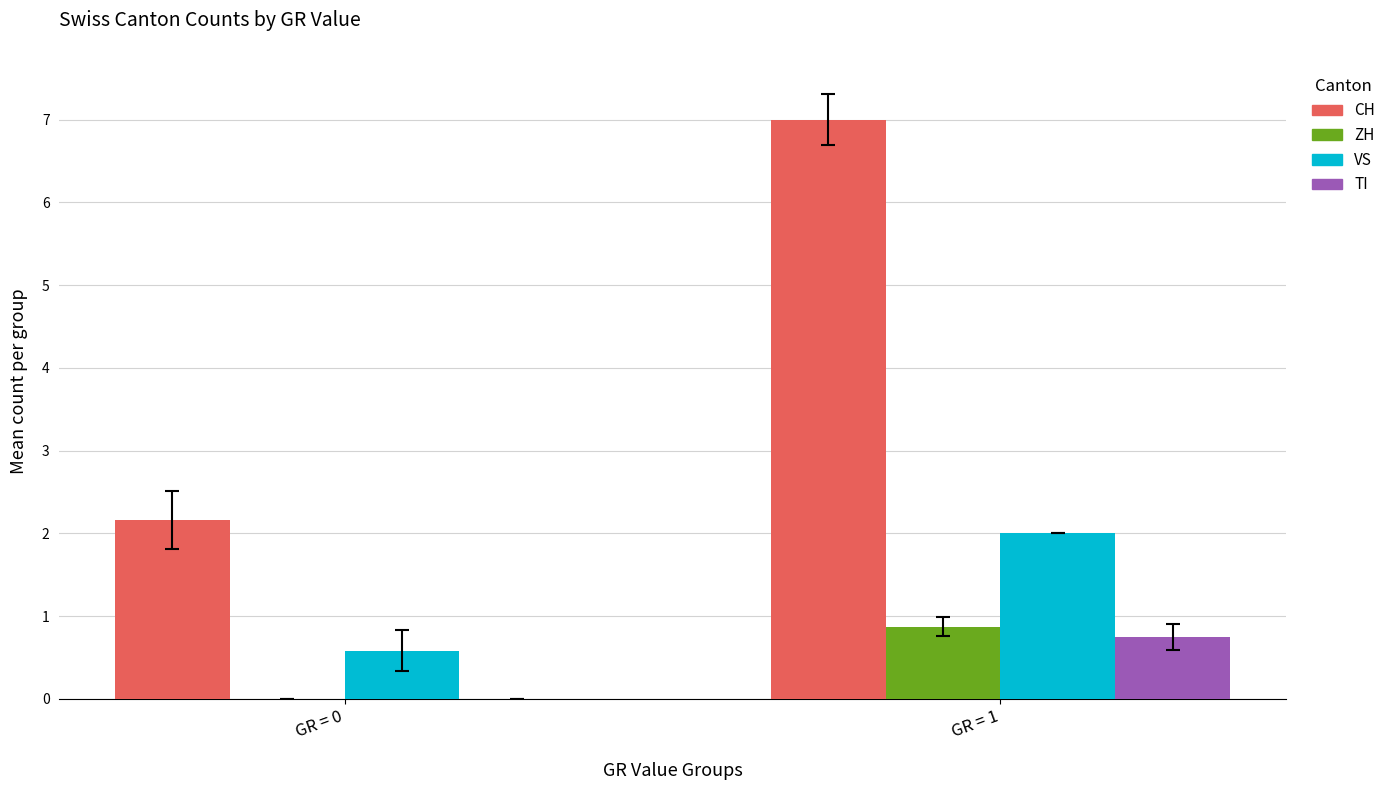

Which series has the largest total across all categories?

CH